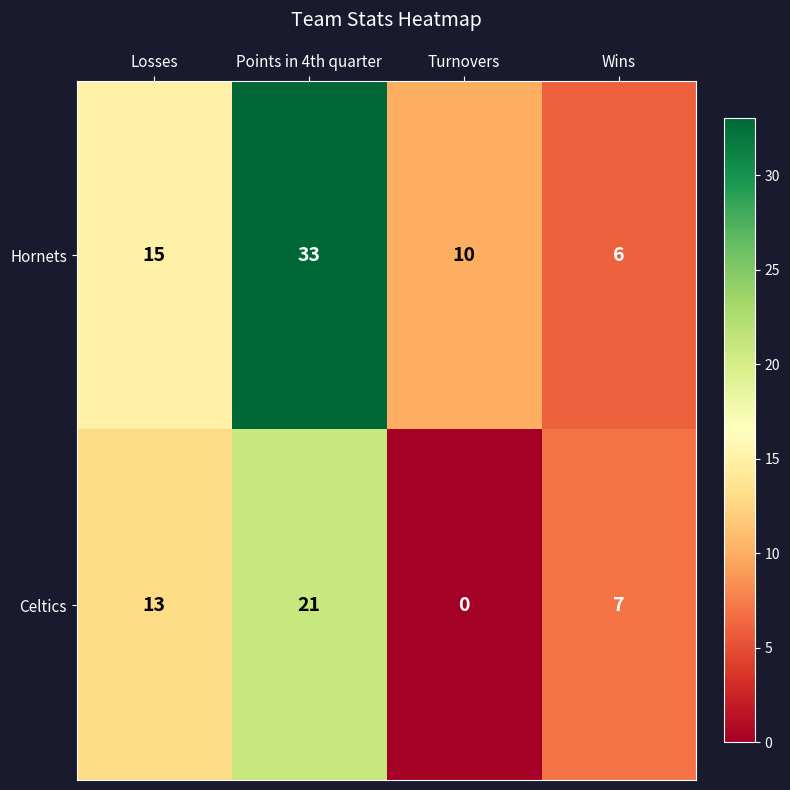

What is the approximate value of Hornets at Losses, to the nearest 5?

15